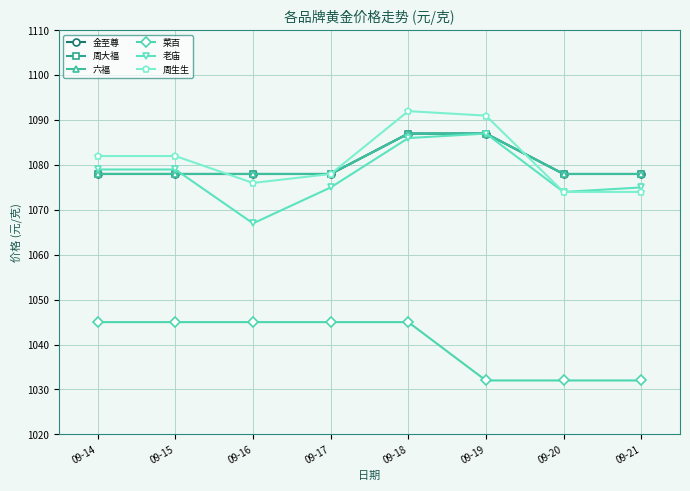

What is the difference between the maximum and minimum values in the 菜百 series?

13